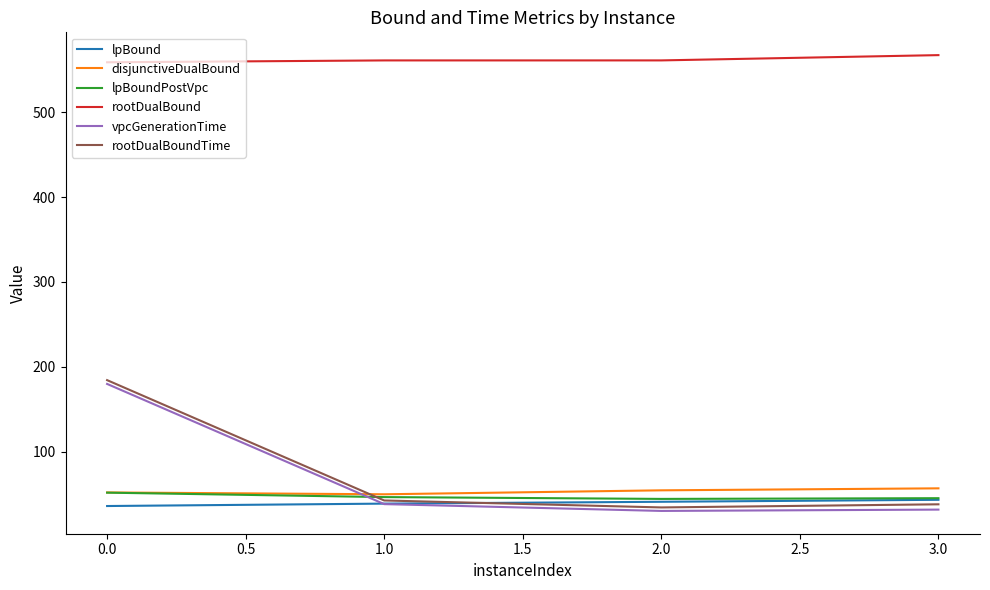

Which series has the largest total across all categories?

rootDualBound